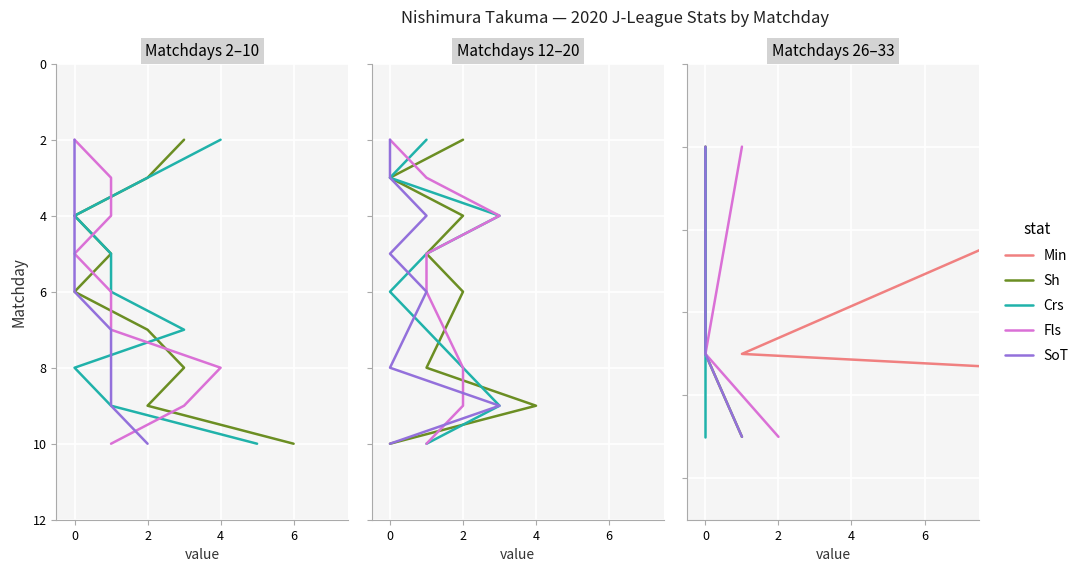

What is the total value across all series at 2?

165